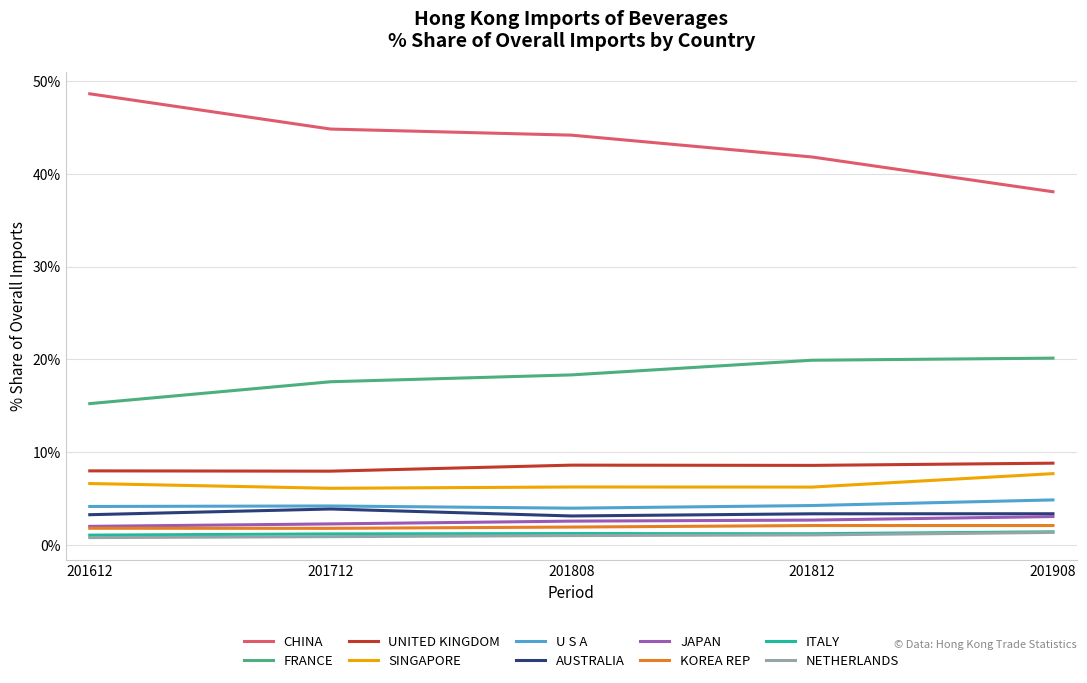

True or false: ITALY and U S A cross at least once.

False